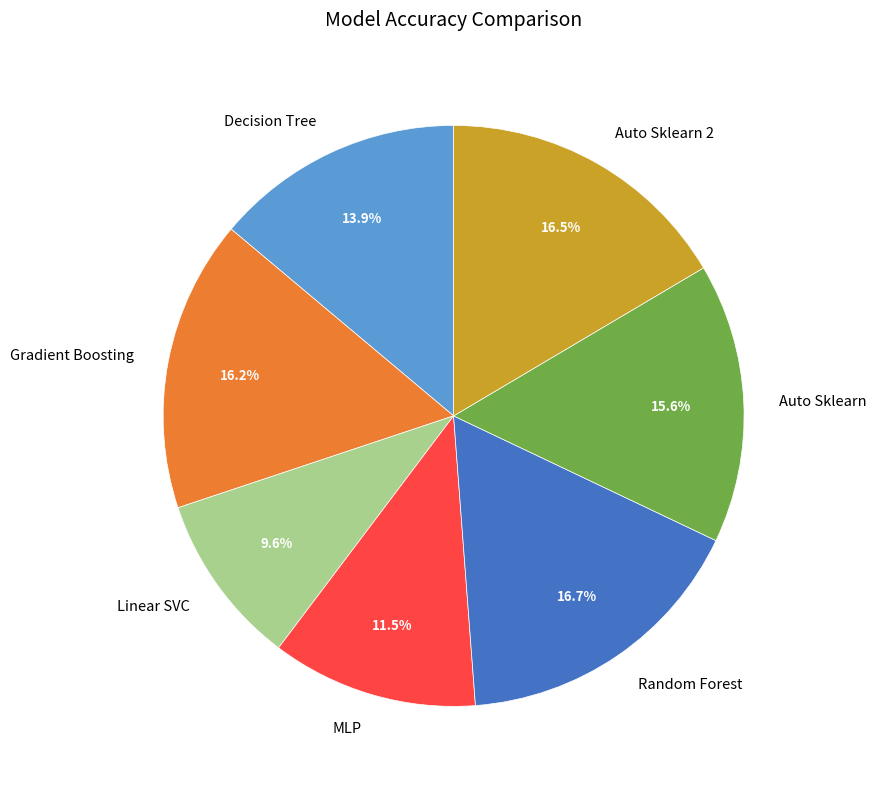

Is there any slice that represents more than half of the pie?

No